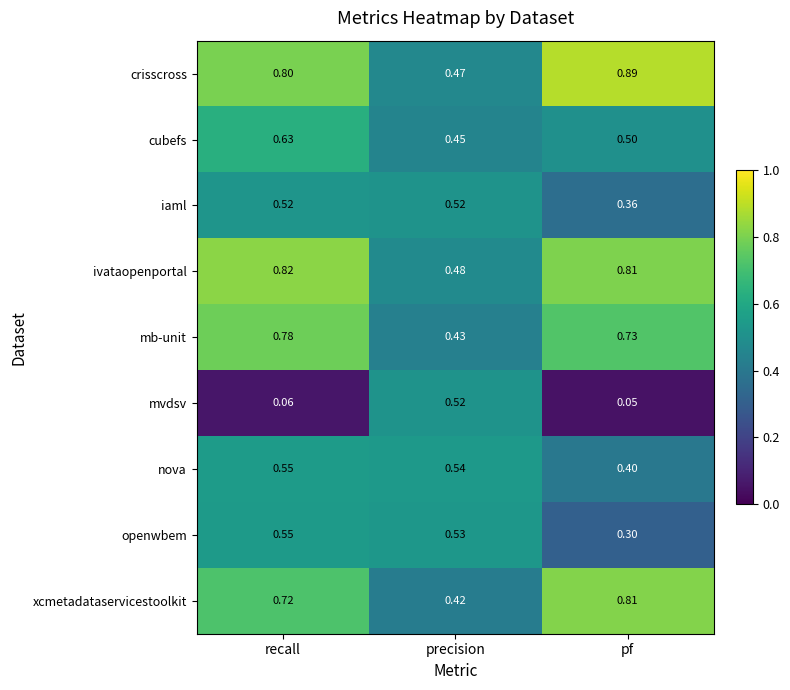

Which category has the lowest value across all series?

pf